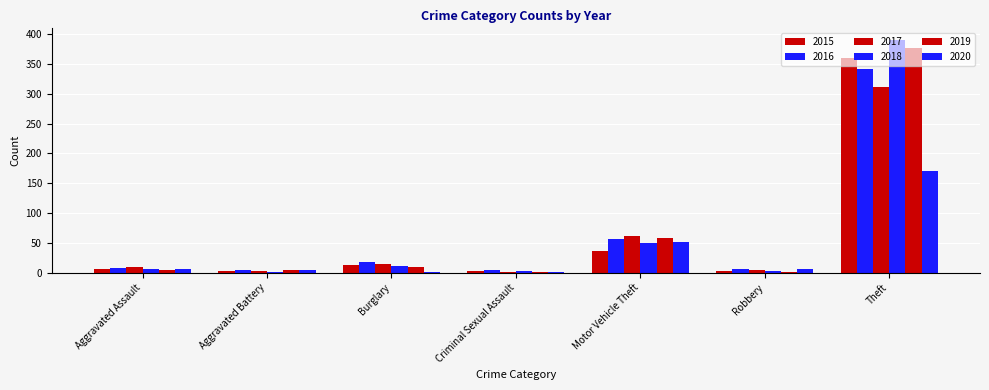

What is the difference between the maximum and minimum values in the 2017 series?

310